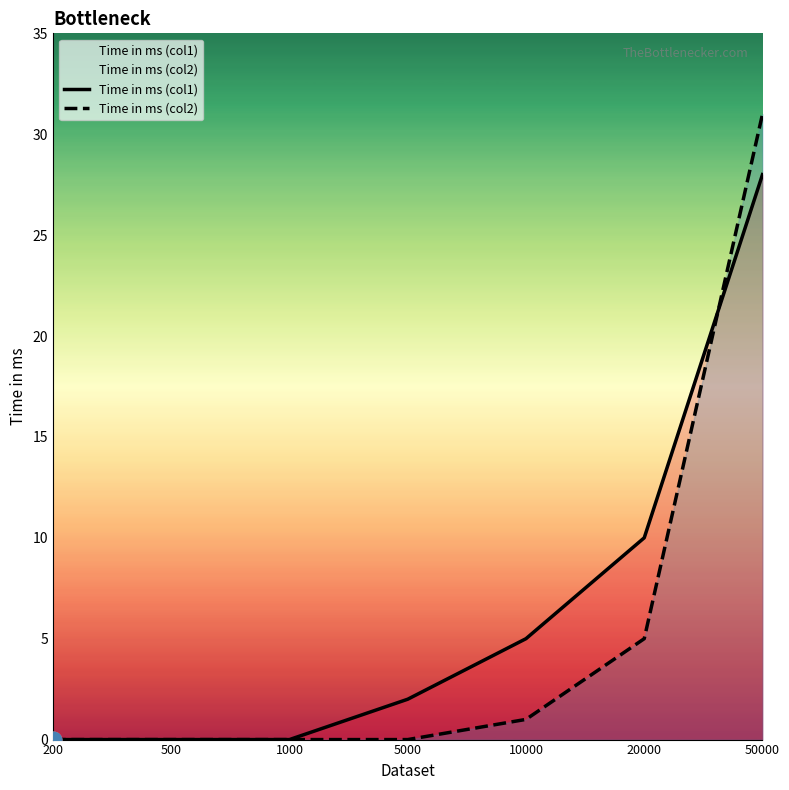

True or false: Time in ms (col2) has more than 0 interior local peaks.

False